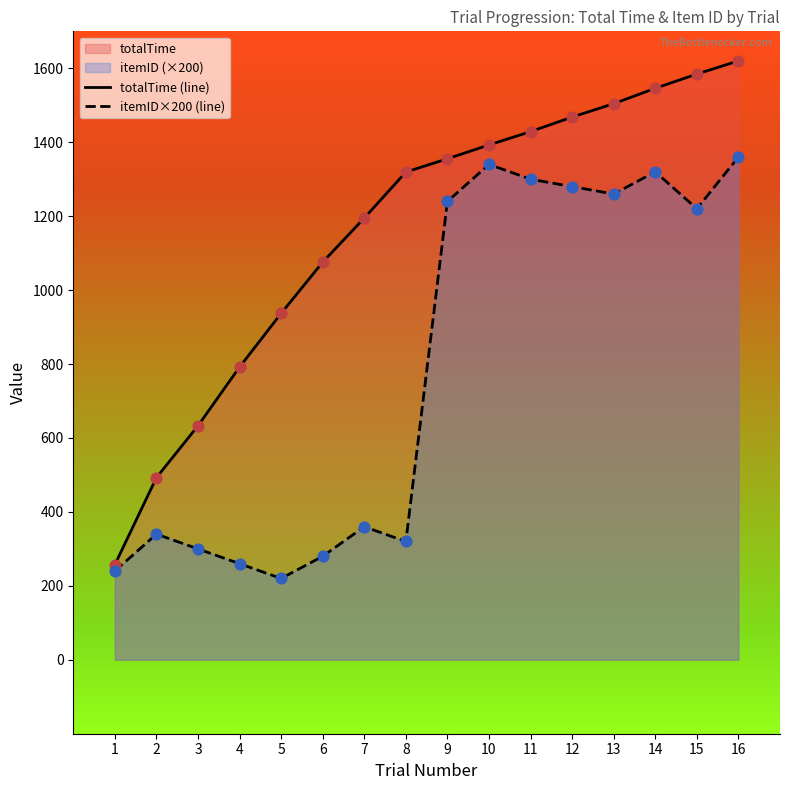

Which series contains the highest Y value?

totalTime (line)